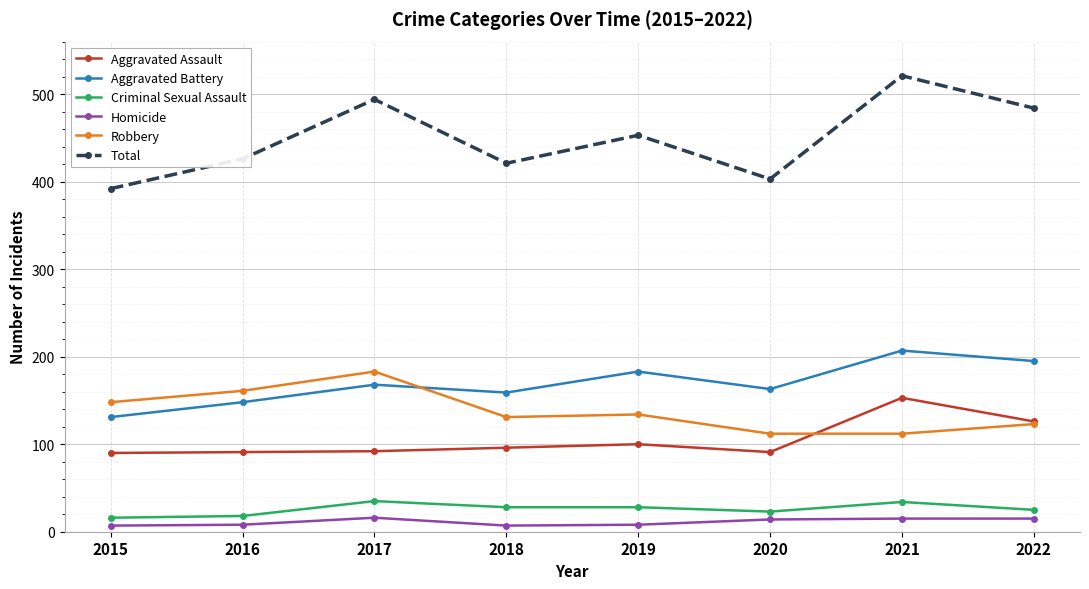

What is the greatest value displayed?

521